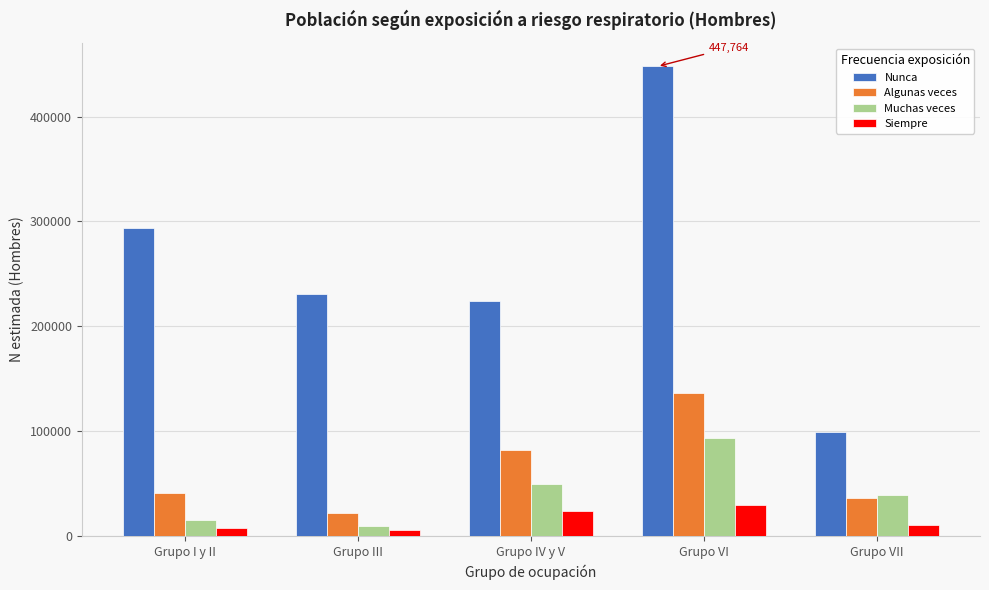

Which series changed the most between Grupo III and Grupo IV y V?

Algunas veces